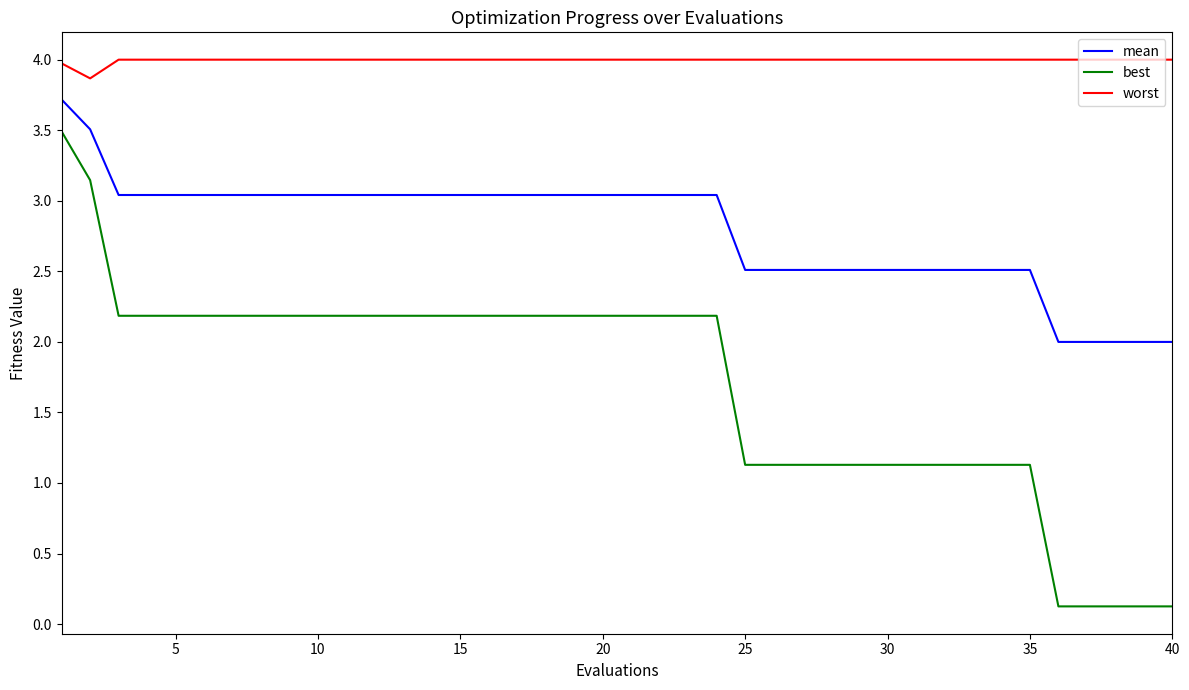

In worst, how many points are lower than both neighbors (excluding endpoints)?

1